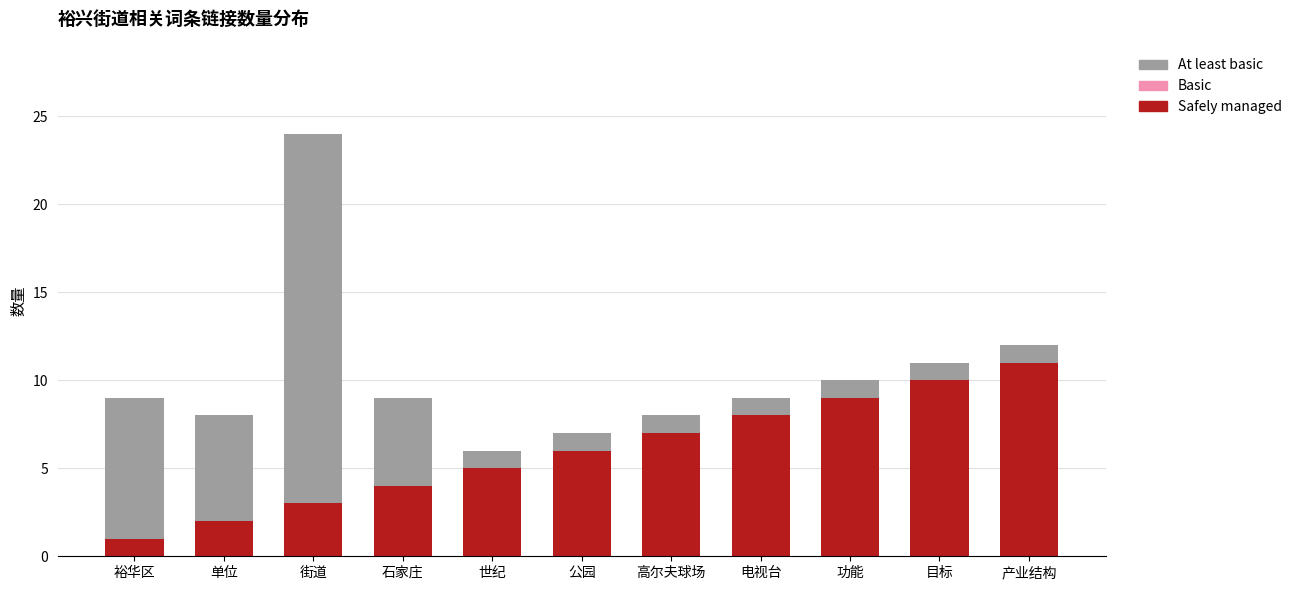

Which category has the lowest value in the Safely managed series?

裕华区